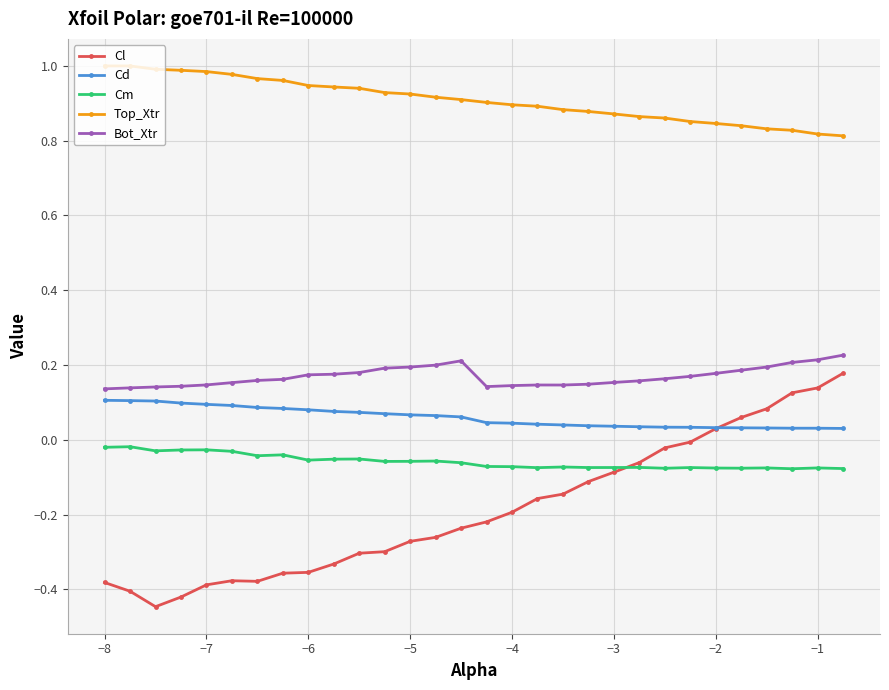

How many lines are shown in the chart?

5